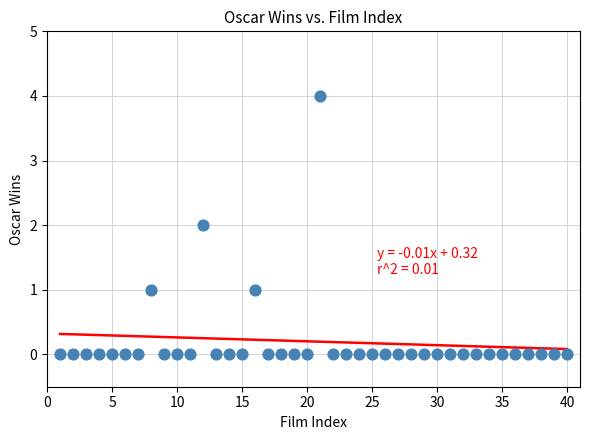

What is the range of X values (max minus min)?

39